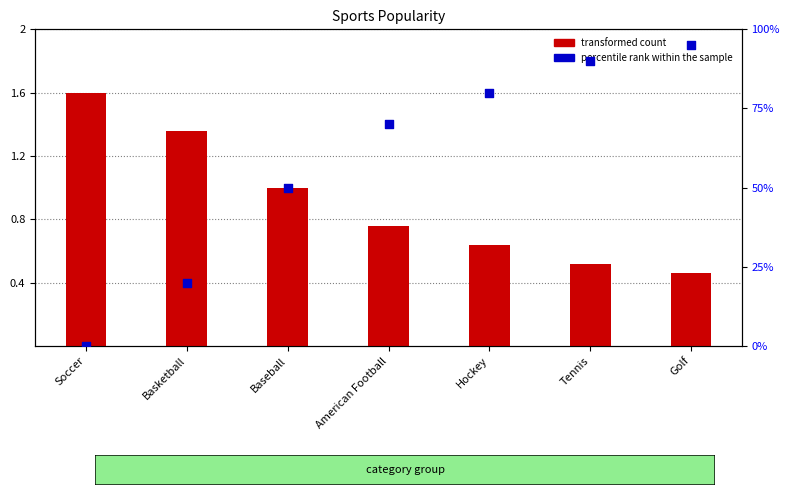

What are all the series names shown in the legend?

transformed count, percentile rank within the sample